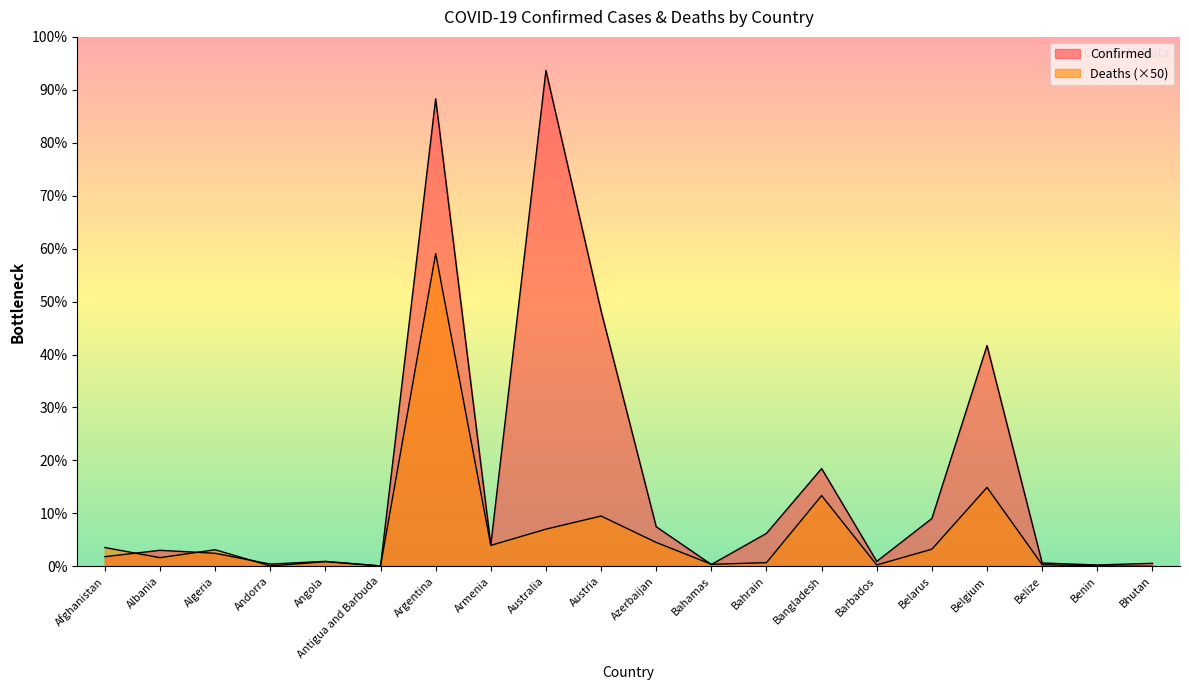

How many lines are shown in the chart?

2